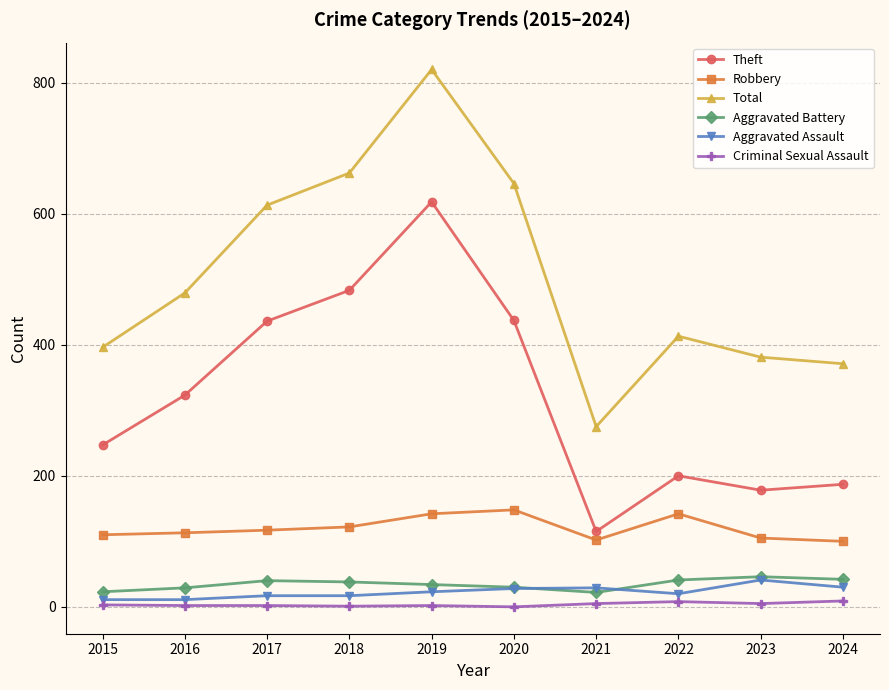

Which series has the widest spread of values?

Total